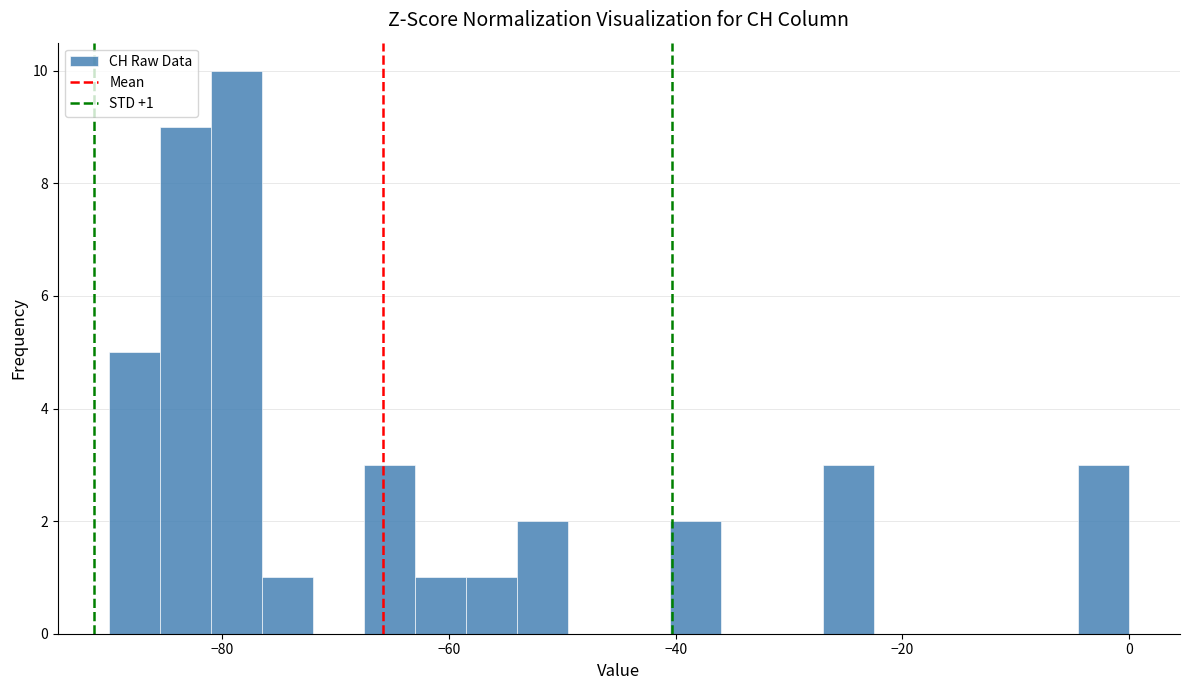

Around what value on the x-axis is the tallest bar? Give the approximate position of its centre, as read against the axis.

-78